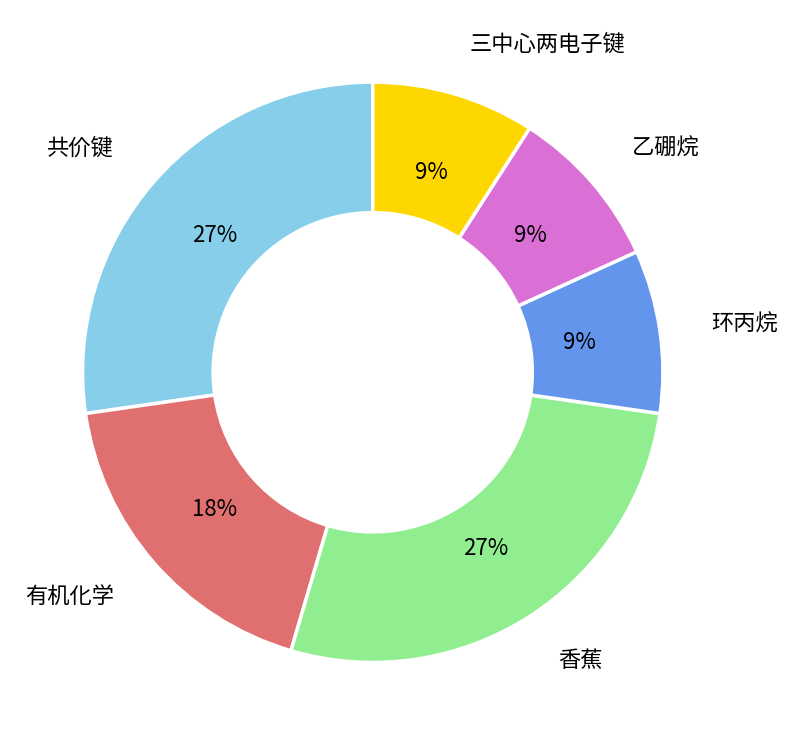

How many segments does this pie chart have?

6